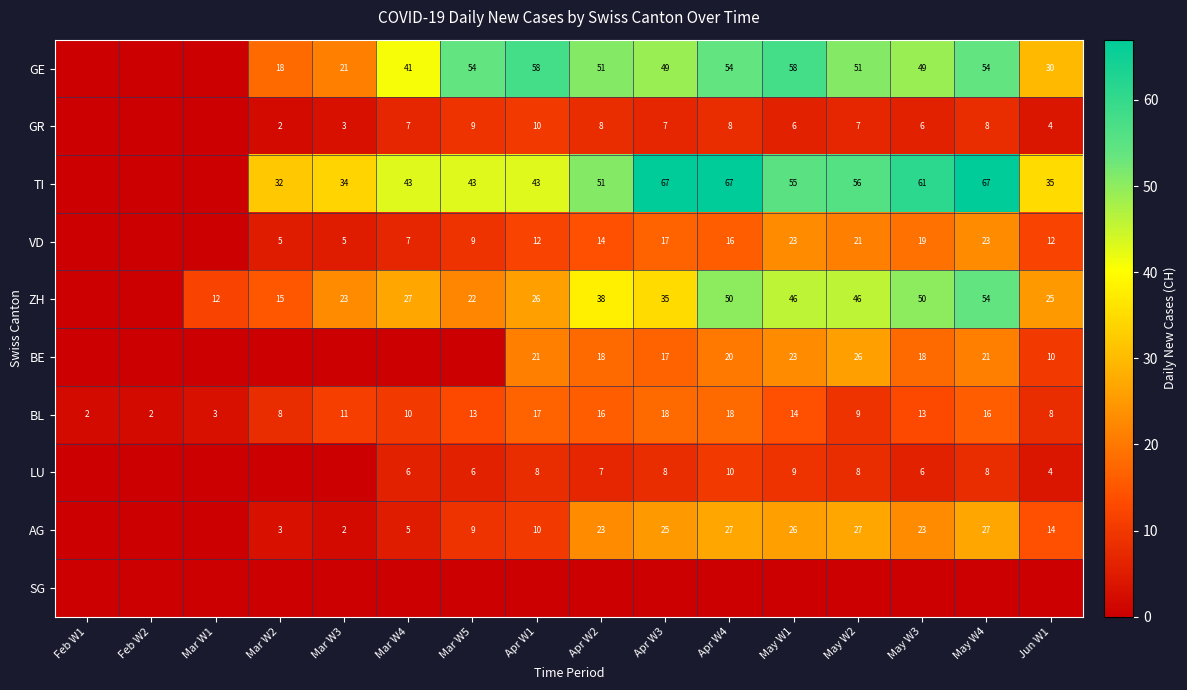

What is the average value of the BL series?

11